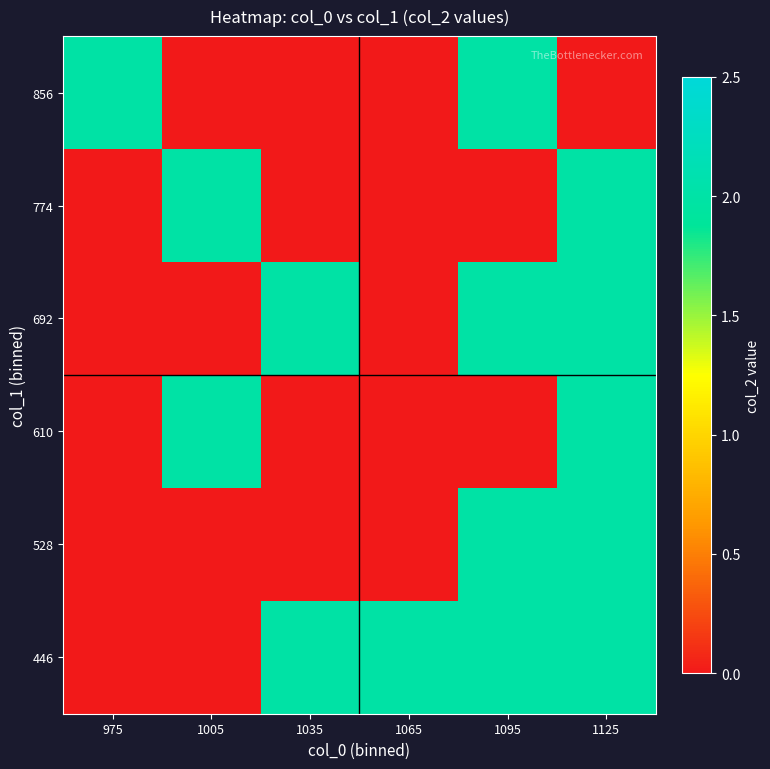

What is the spread (max minus min) of values at 1005?

2